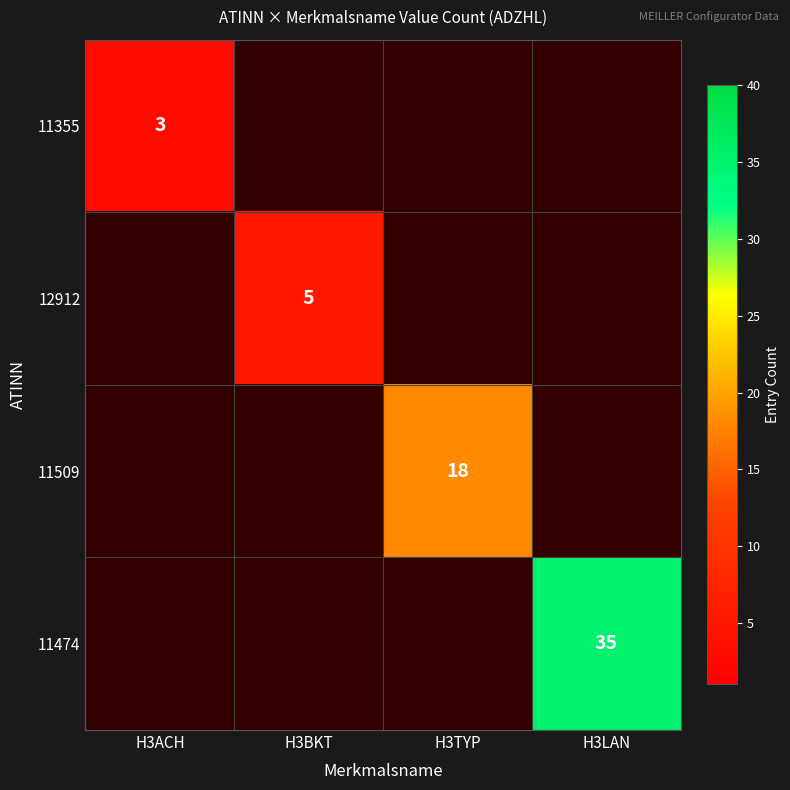

At how many categories does at least one series exceed 34?

1